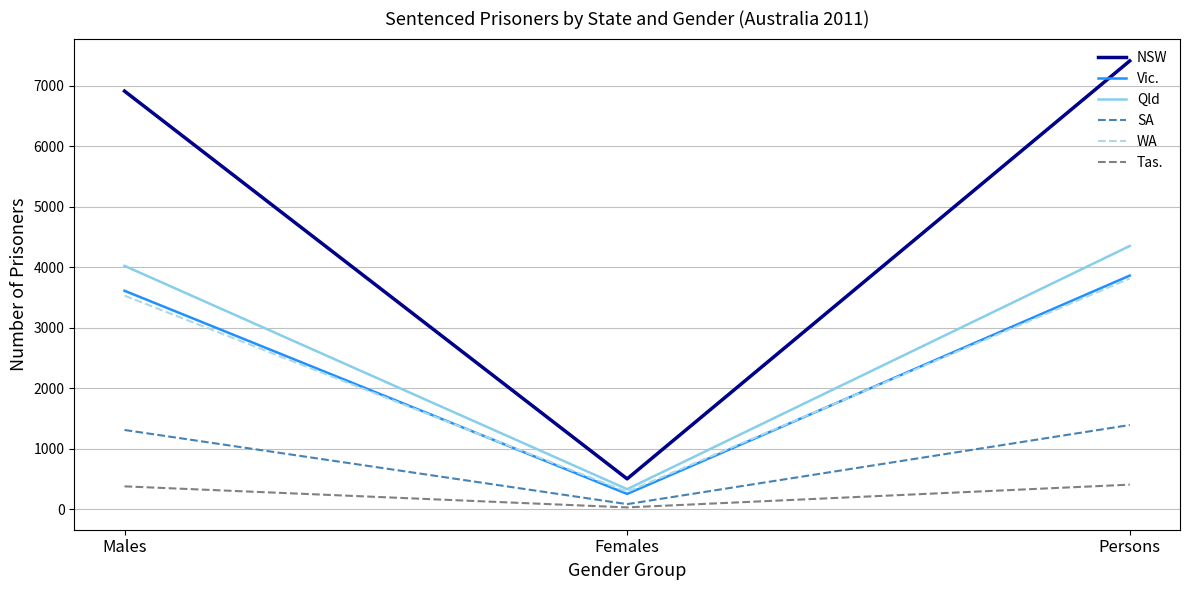

What value does the NSW series have at Males?

6911